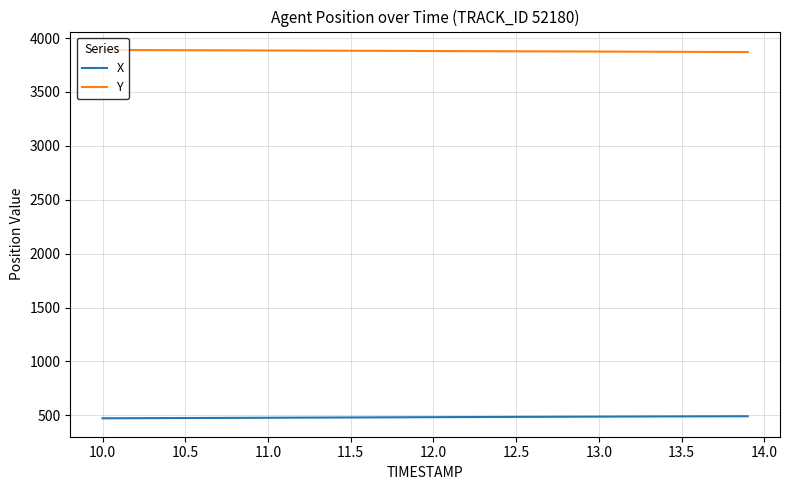

True or false: Y and X intersect in this chart.

False